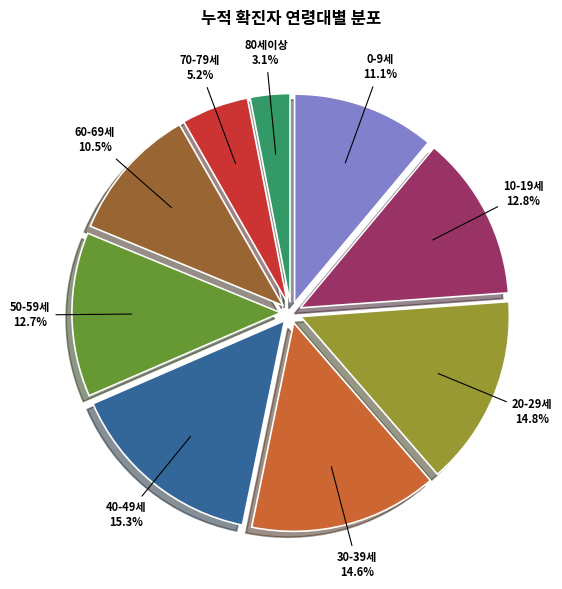

Which slice is the smallest?

80세이상